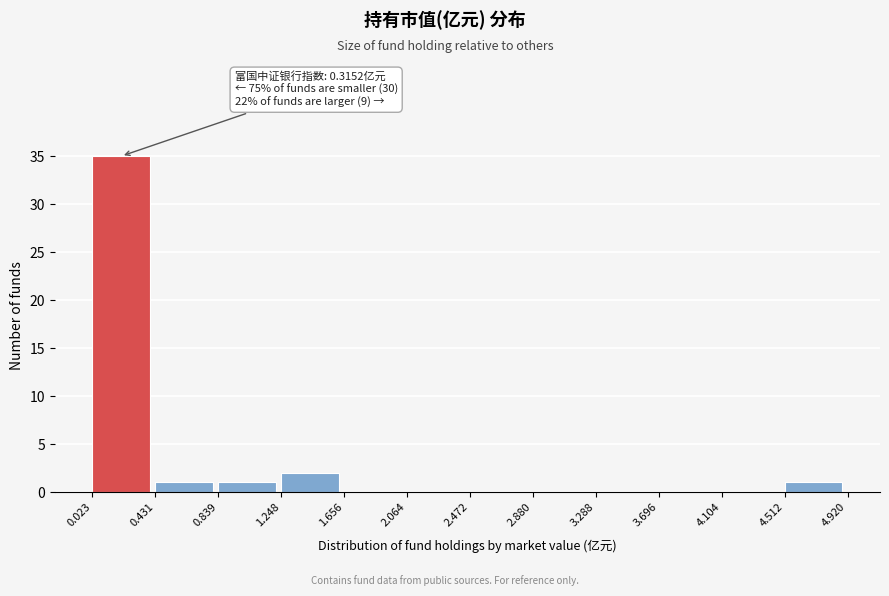

Which range on the x-axis has the tallest bar?

0.023 to 0.431